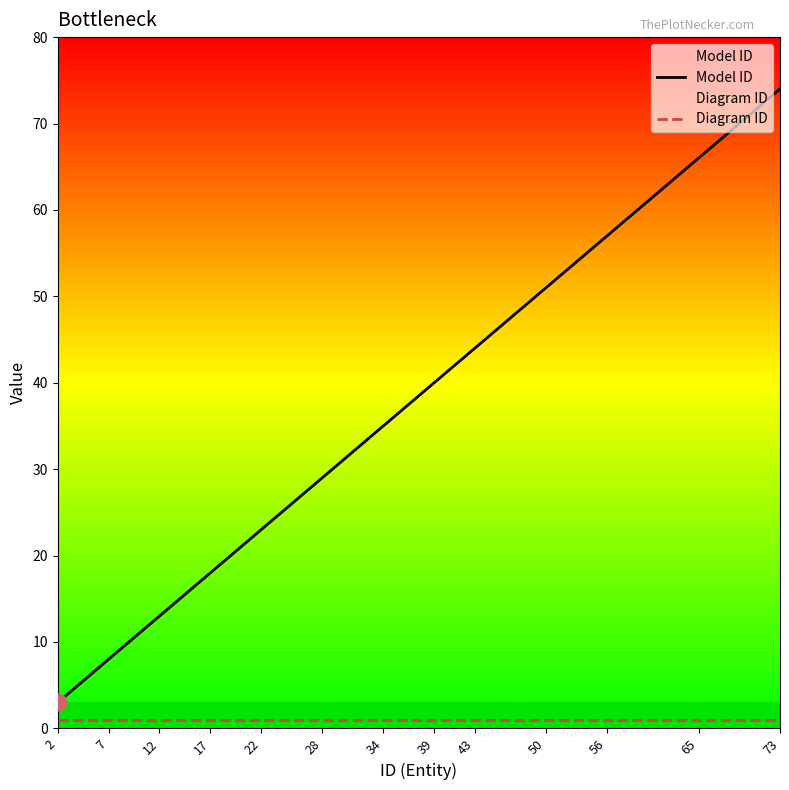

How many categories are shown in the chart?

13